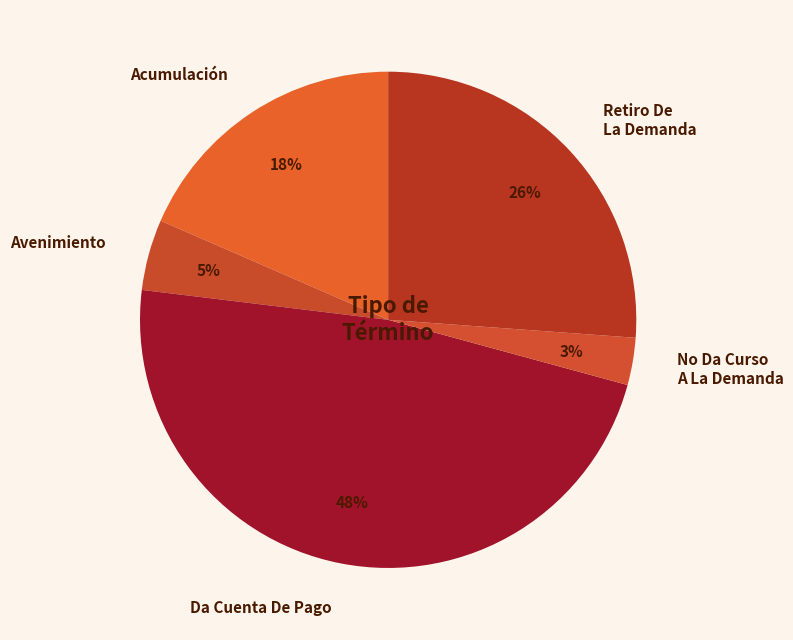

To the nearest percent, what portion does No Da Curso A La Demanda represent?

3%